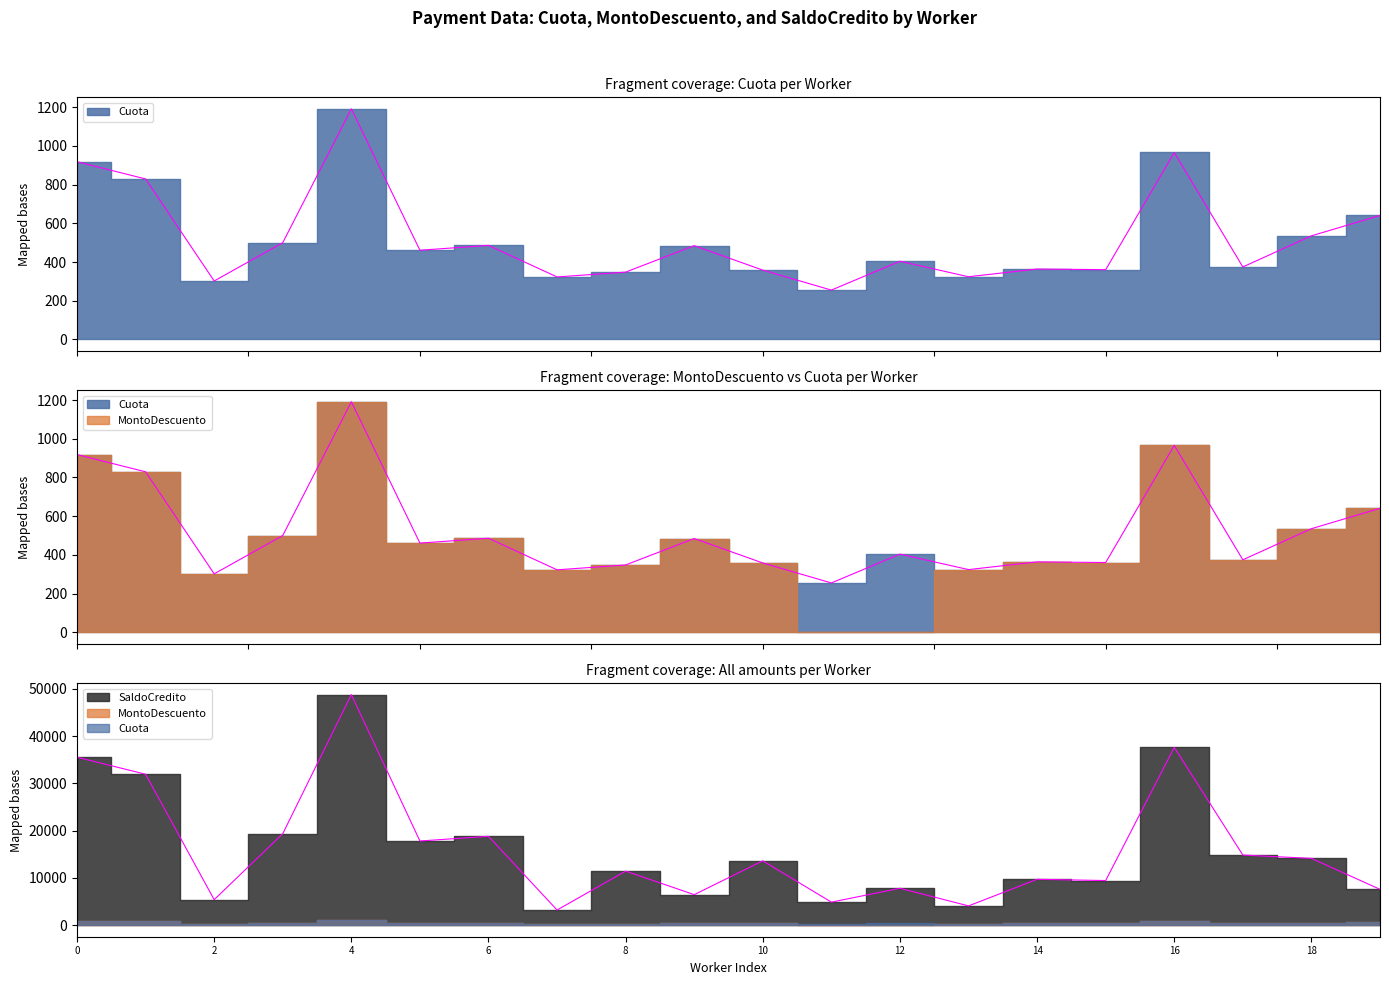

The Cuota series shows 322.9 at BENITES RAMIREZ JOHNNY. True or false?

True